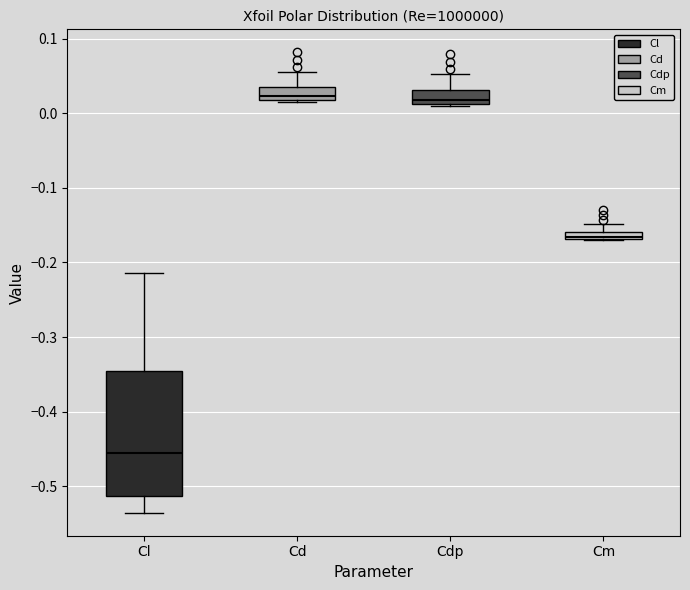

Where is the upper edge of the box for Cm on the y-axis? The values are not printed on the chart, so give them approximately, as read against the axis.

-0.16